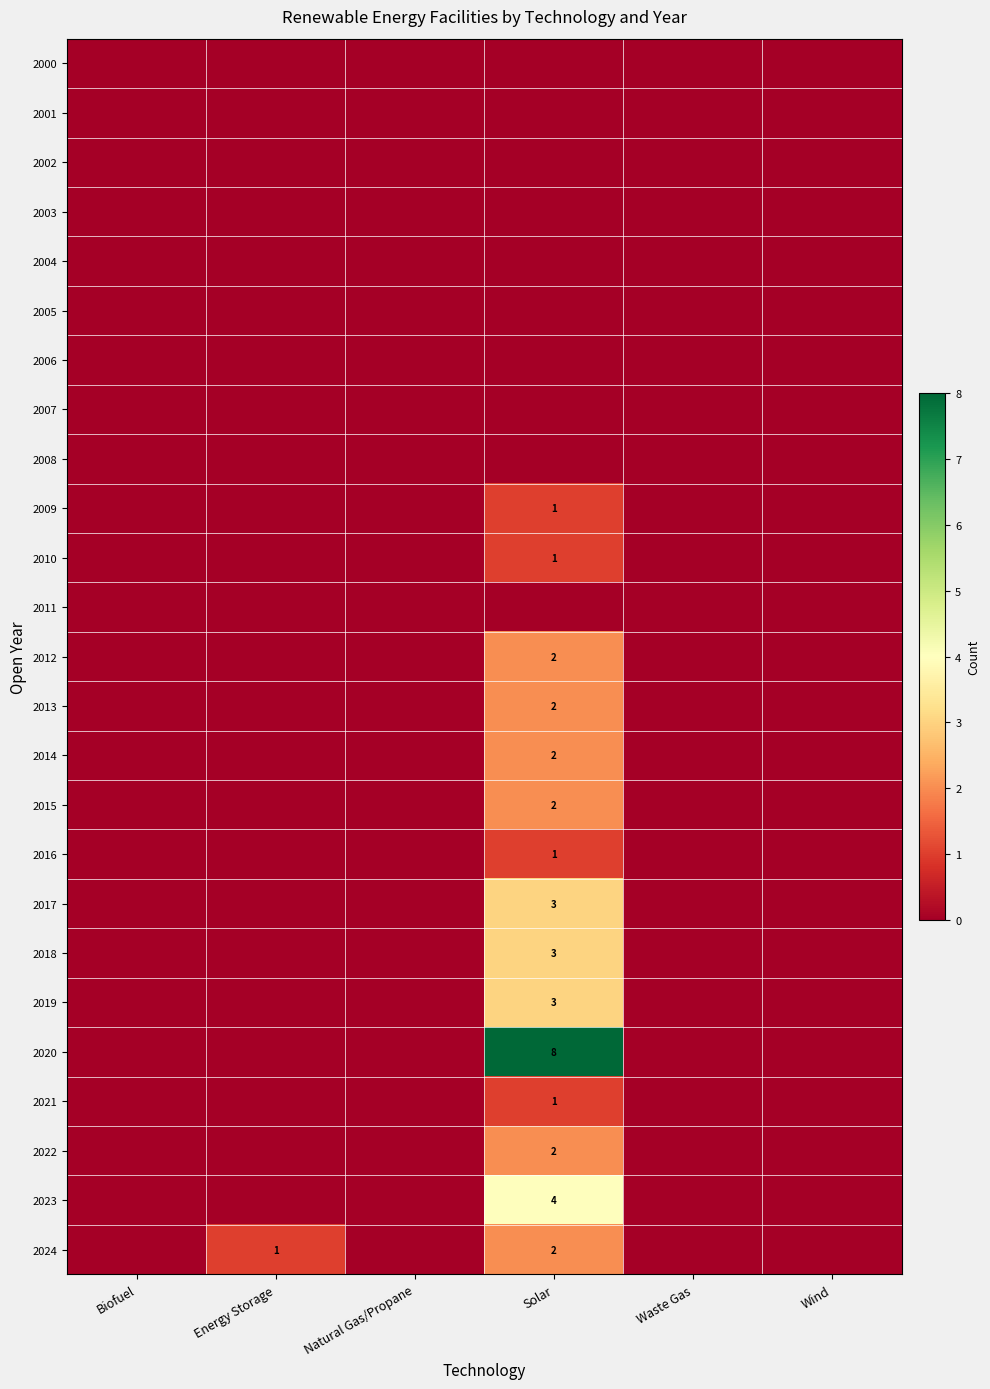

True or false: 2015 has a value of 1 at Solar.

False